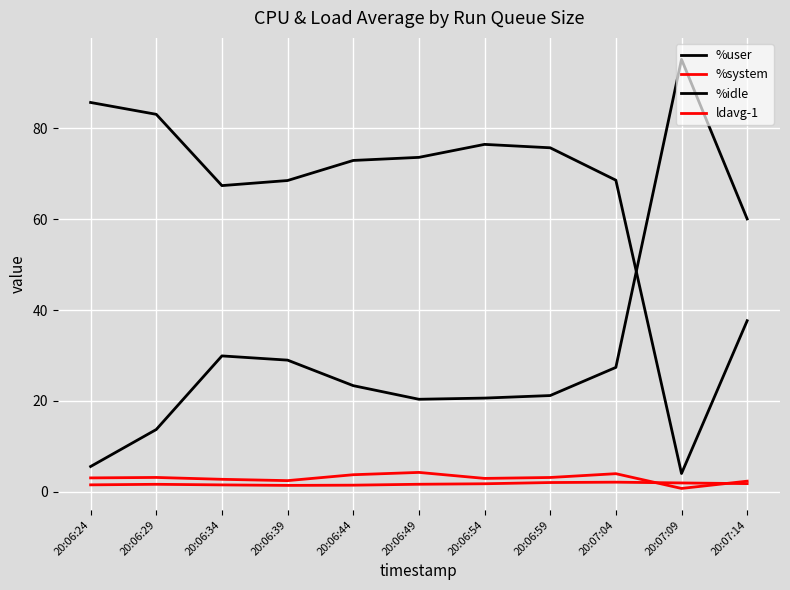

What is the value of the %system point at the 4th from the left?

2.4